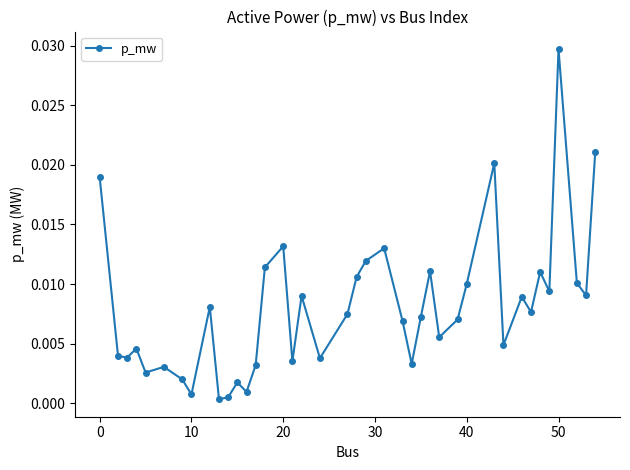

What is the sum of all values?

0.3